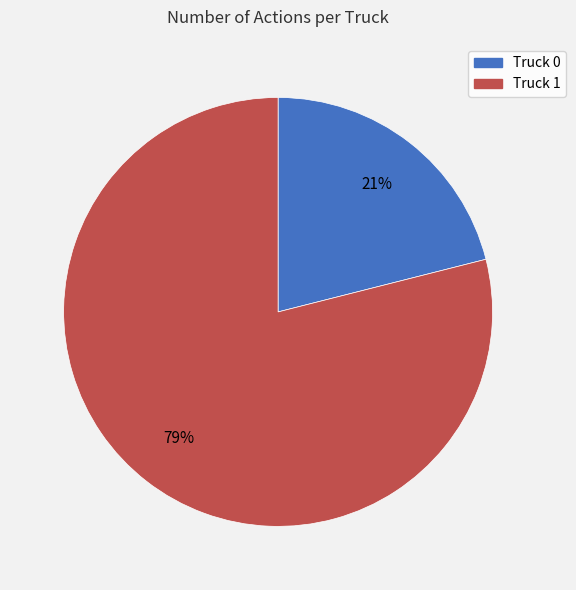

To the nearest percent, what percentage of the pie is Truck 1?

79%